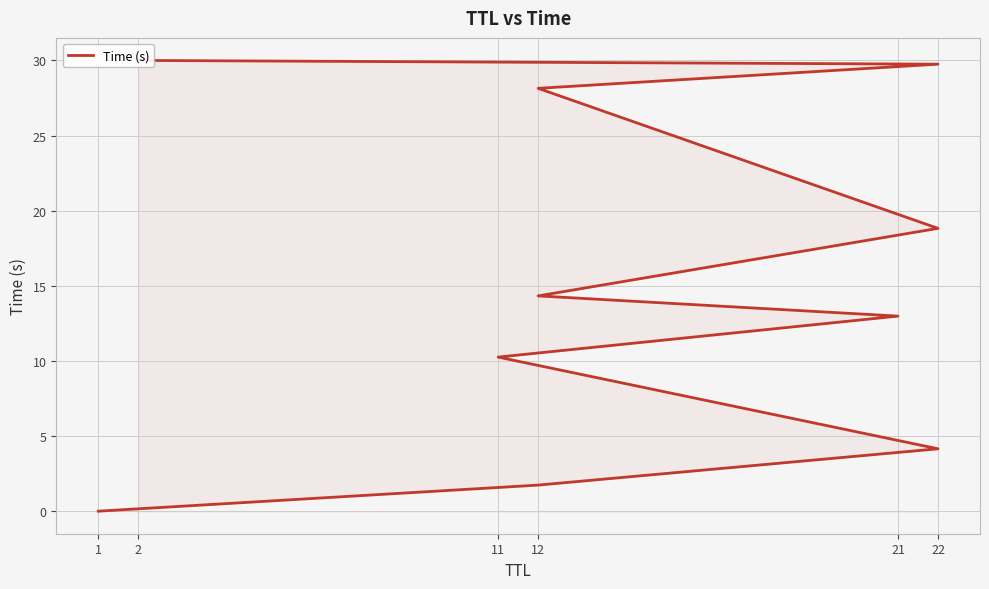

Is it true that the value at 11 is 2.6?

False